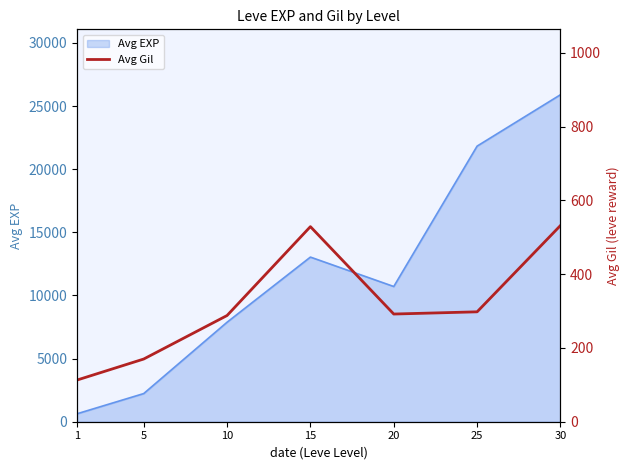

What is the lowest value of the Avg EXP series?

630